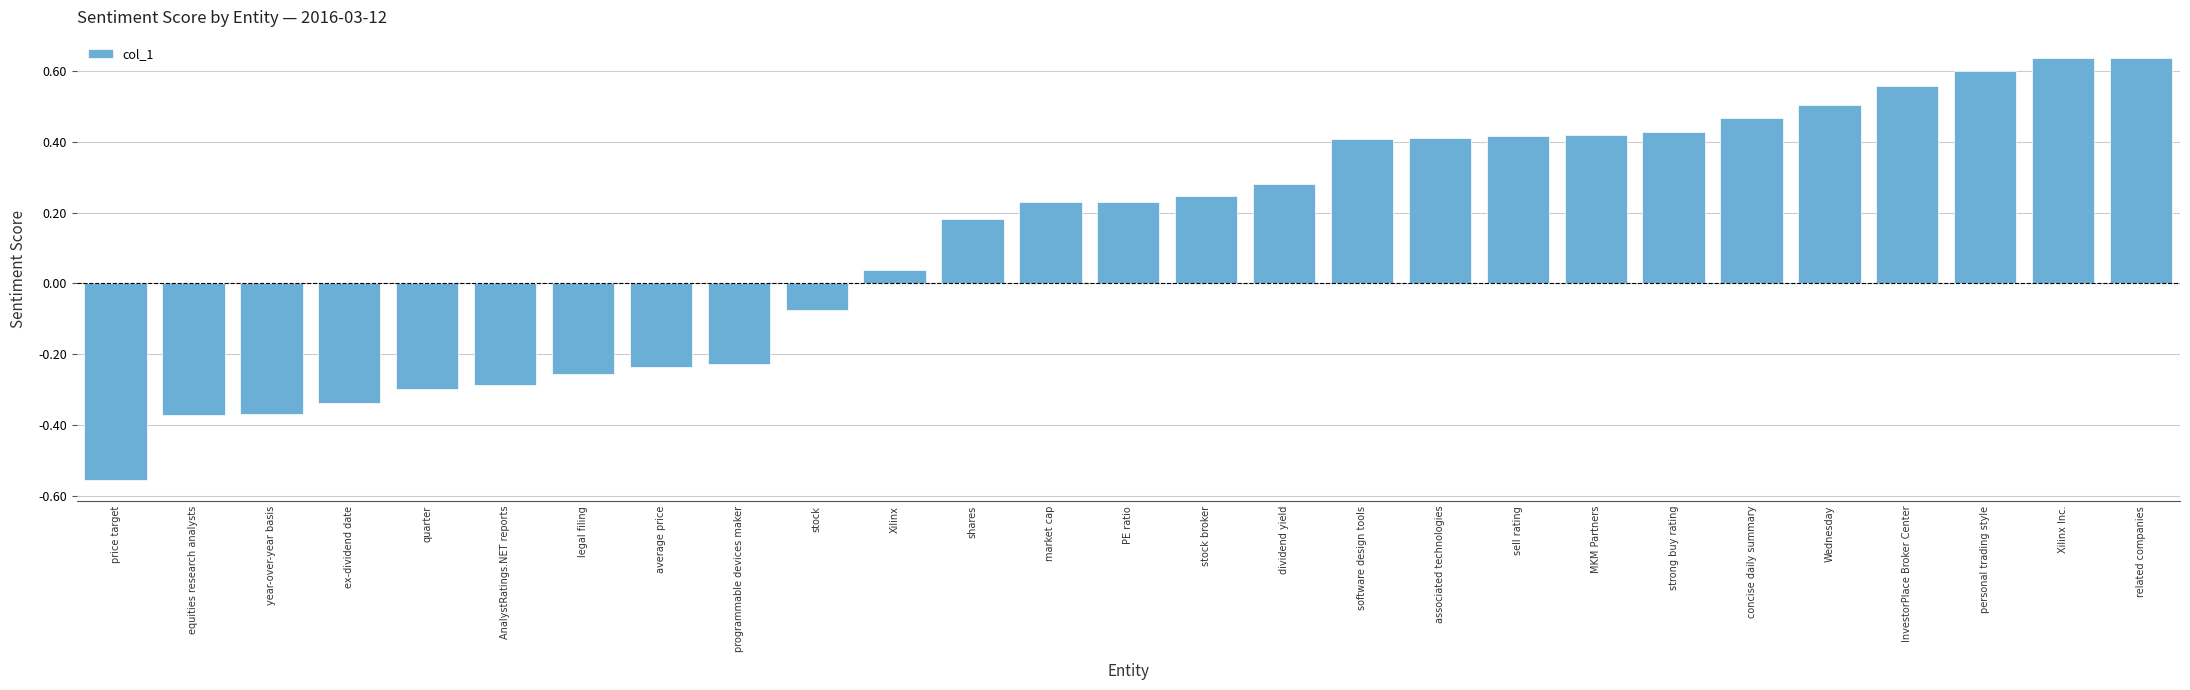

What is the label of the 1st bar from the left?

price target